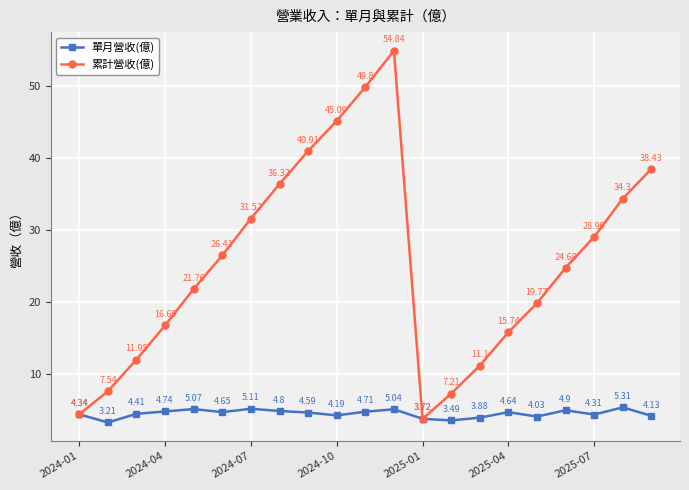

True or false: 單月營收(億) has more than 0 points higher than both neighbors.

True